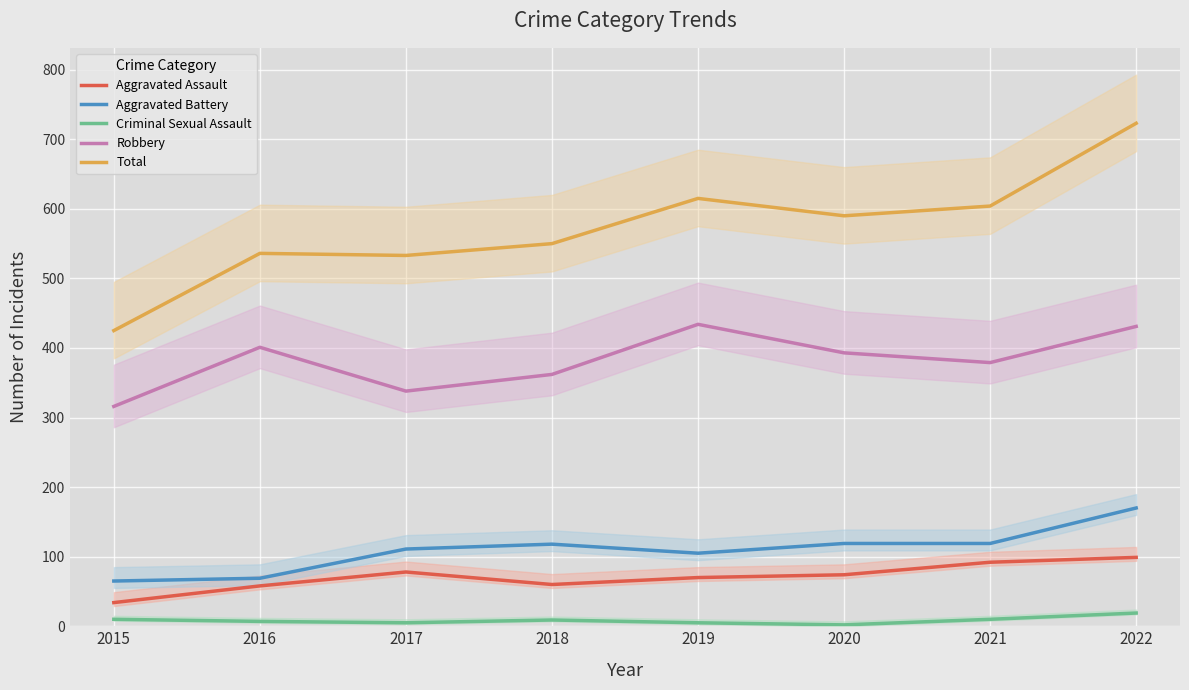

List the series in order of their peak value, highest first.

Total, Robbery, Aggravated Battery, Aggravated Assault, Criminal Sexual Assault